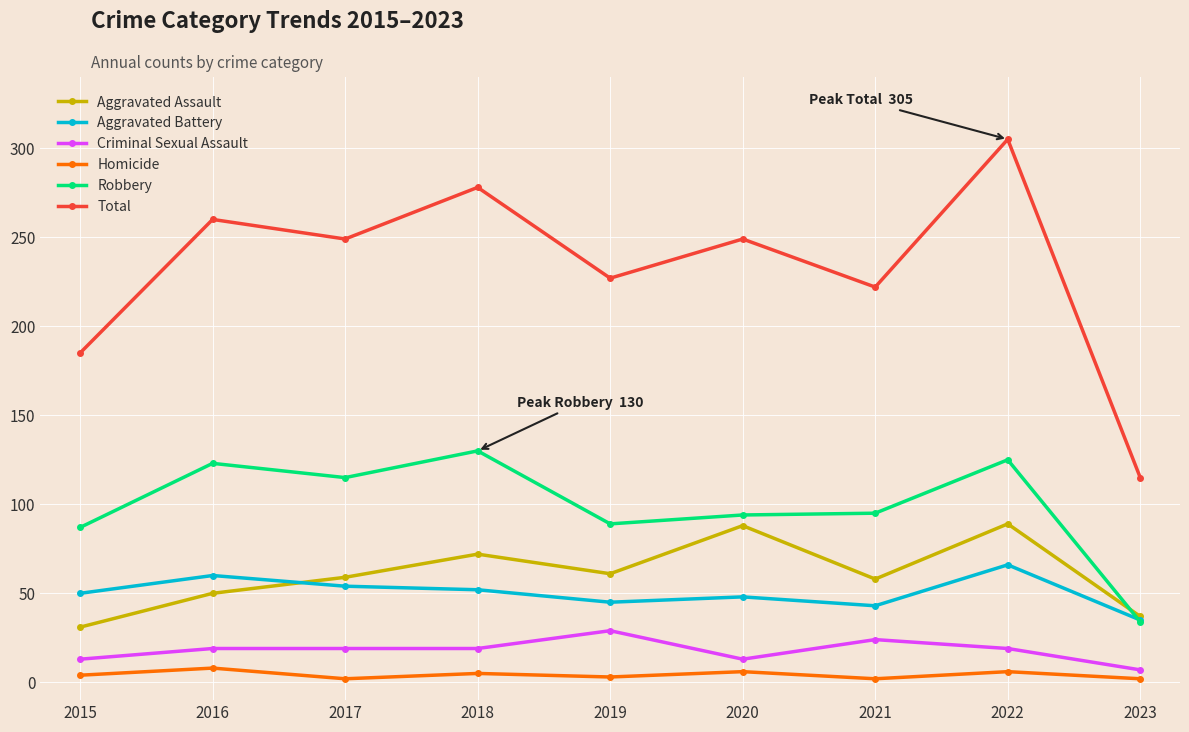

At which category is the sum across all series the highest?

2022